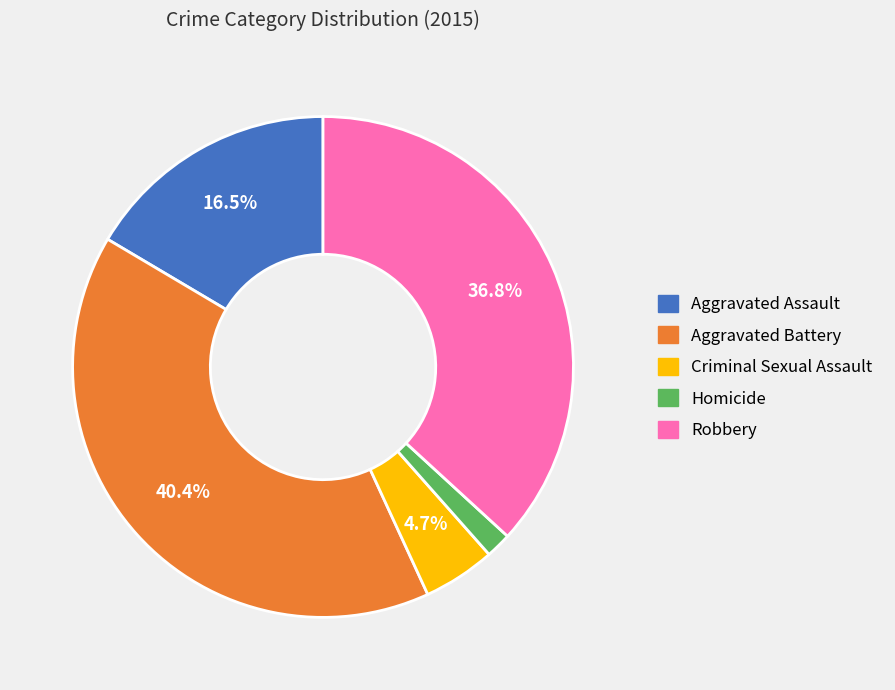

Which category has the biggest portion of the pie?

Aggravated Battery